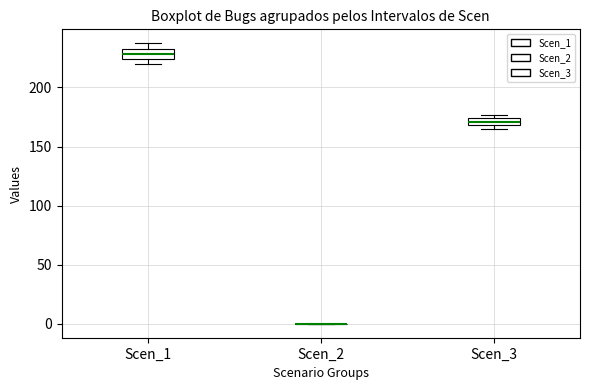

Where is the lower edge of the box for Scen_3 on the y-axis? The values are not printed on the chart, so give them approximately, as read against the axis.

170